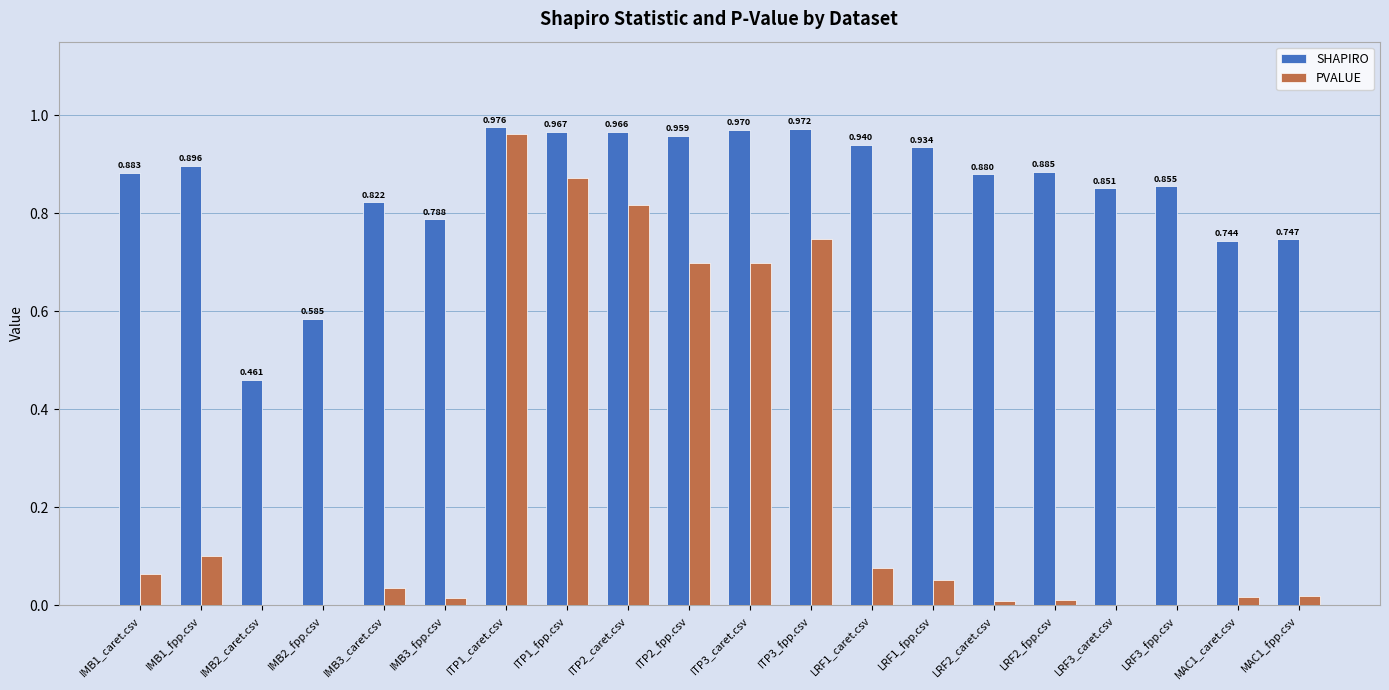

Which series has the largest total across all categories?

SHAPIRO